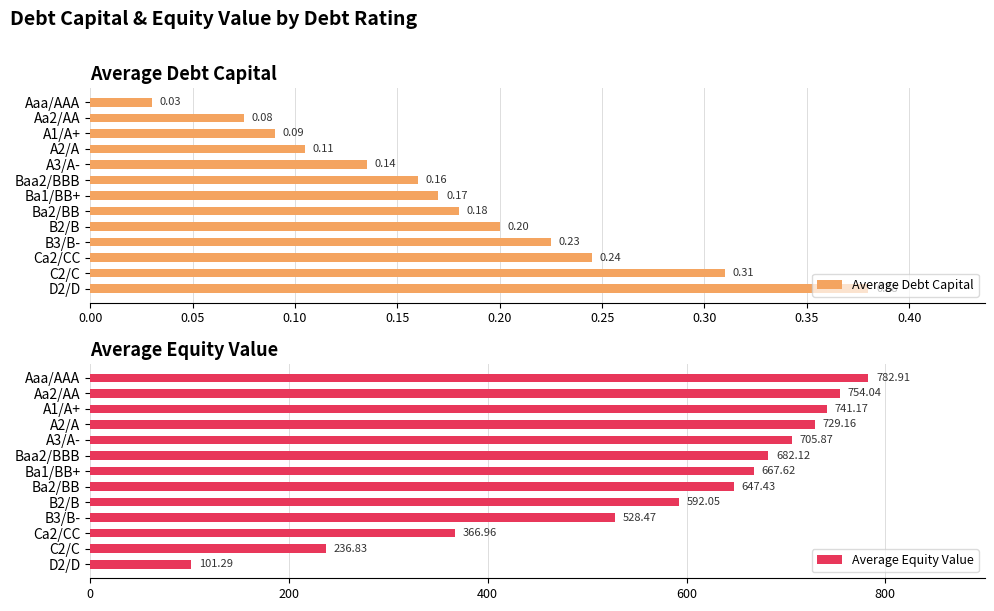

What is the sum of all Average Equity Value values?

7535.9